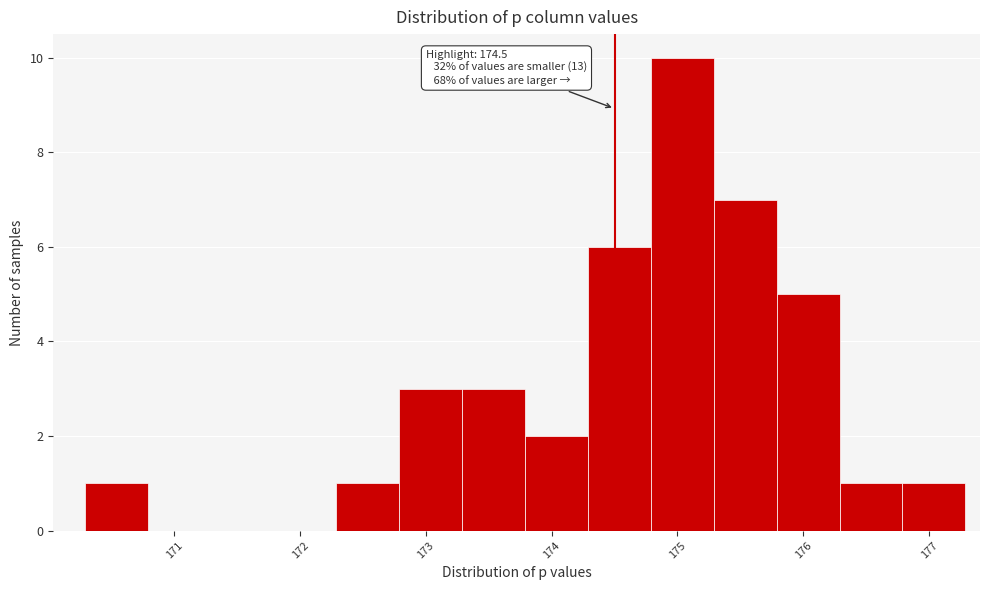

Which range on the x-axis has the tallest bar?

174.8 to 175.3